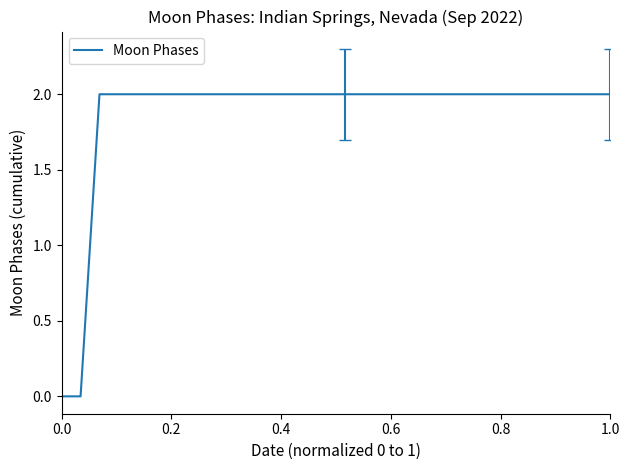

What is the maximum value shown in the chart?

2